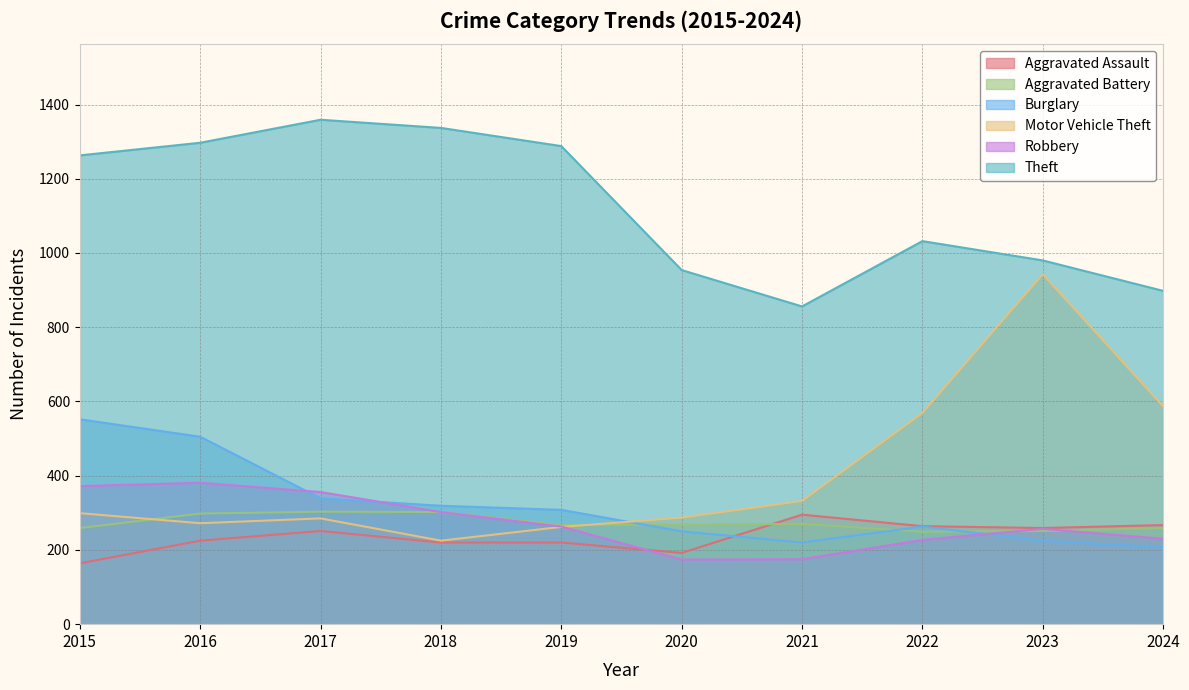

Which category has the highest value in the Burglary series?

2015